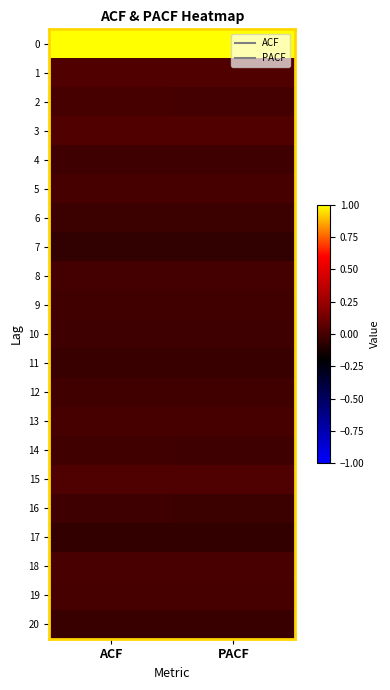

Reading left to right, transcribe all the data shown in this chart.

0: ACF=1.0	PACF=1.0
1: ACF=0.0	PACF=0.0
2: ACF=0.0	PACF=-0.0
3: ACF=0.0	PACF=0.0
4: ACF=-0.0	PACF=-0.0
5: ACF=0.0	PACF=0.0
6: ACF=-0.0	PACF=-0.0
7: ACF=-0.1	PACF=-0.1
8: ACF=-0.0	PACF=-0.0
9: ACF=-0.0	PACF=-0.0
10: ACF=-0.0	PACF=-0.0
11: ACF=-0.0	PACF=-0.0
12: ACF=-0.0	PACF=-0.0
13: ACF=0.0	PACF=0.0
14: ACF=-0.0	PACF=-0.0
15: ACF=0.0	PACF=0.0
16: ACF=-0.0	PACF=-0.0
17: ACF=-0.1	PACF=-0.1
18: ACF=0.0	PACF=0.0
19: ACF=0.0	PACF=0.0
20: ACF=-0.0	PACF=-0.0